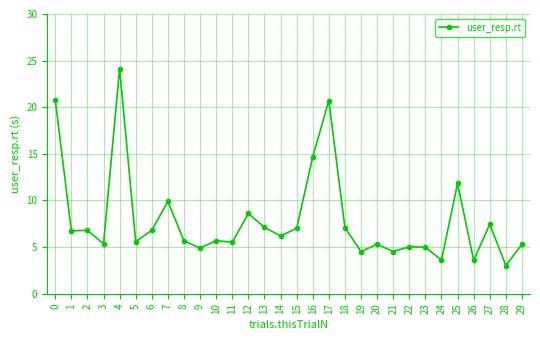

True or false: the data has more than 1 interior local peaks.

True